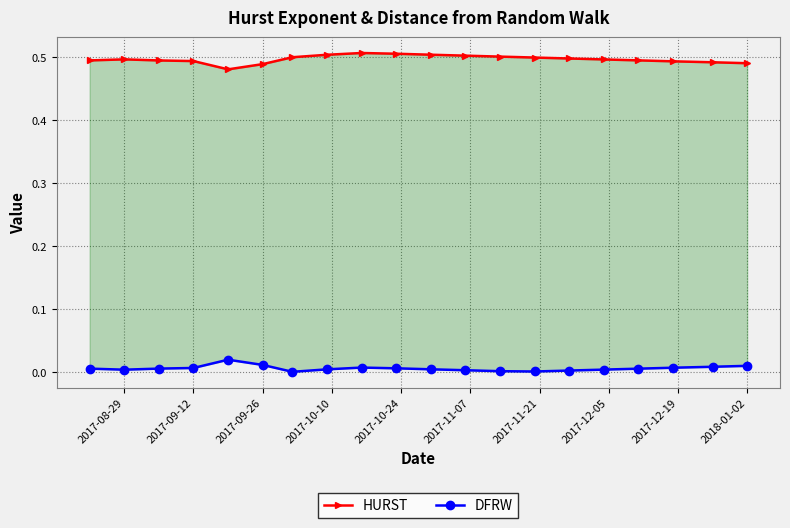

Does the chart have visible grid lines?

Yes